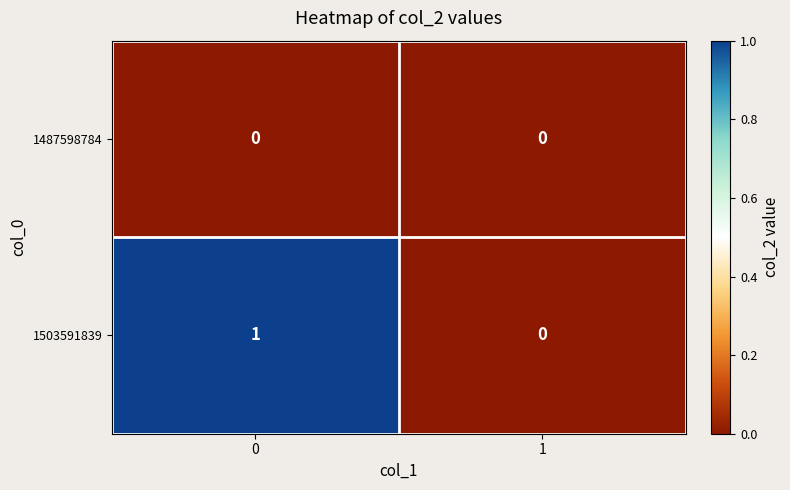

Rank the series by their maximum value, from lowest to highest.

1487598784, 1503591839